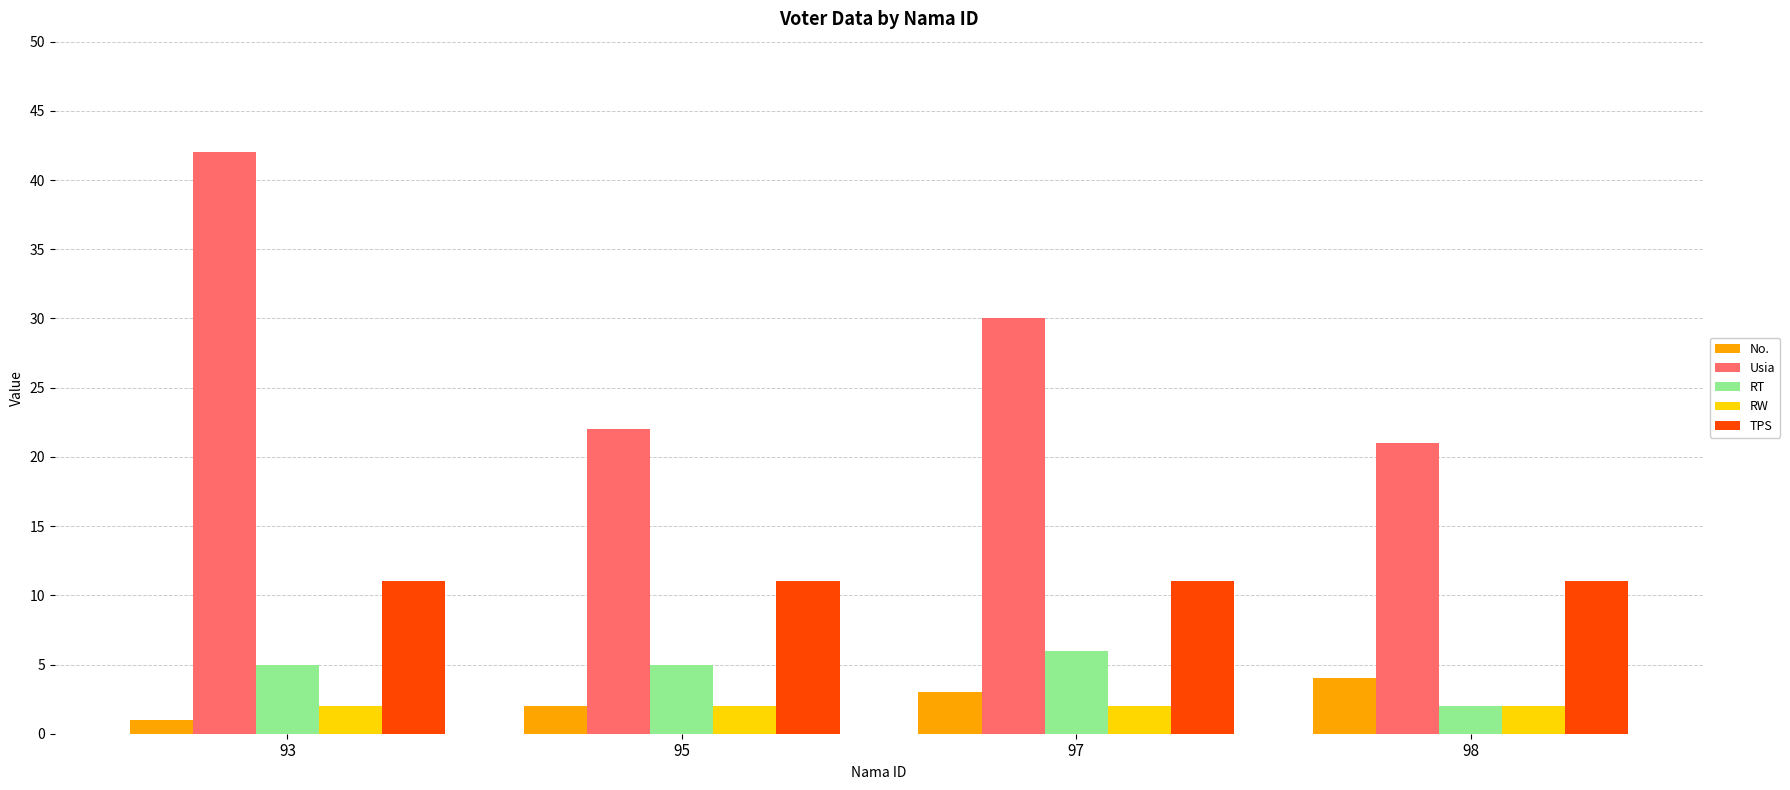

How many groups of bars are there?

4